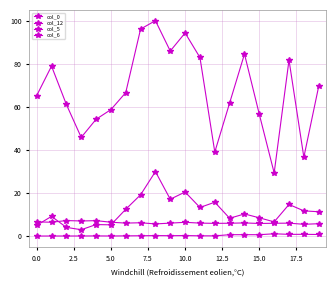

True or false: col_6 and col_5 cross at least once.

False